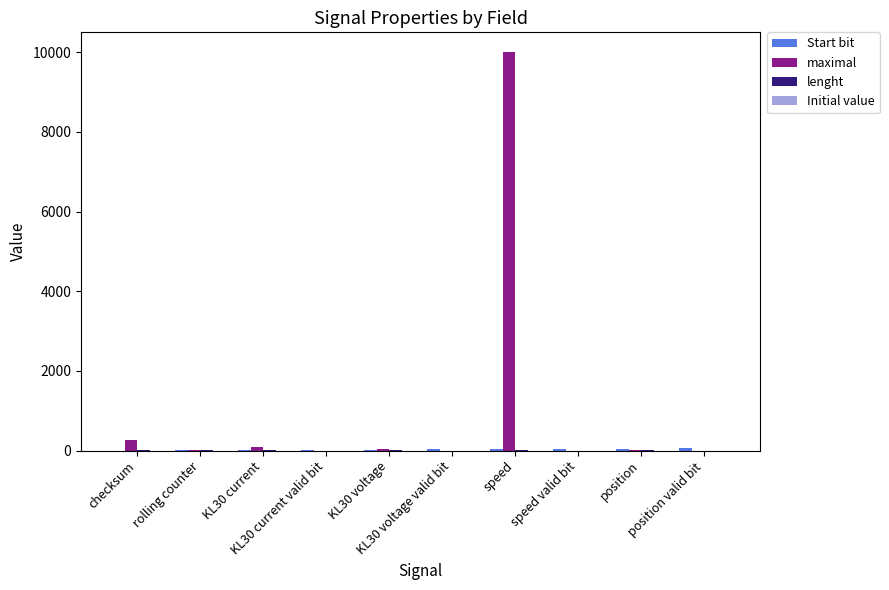

What is the highest value of the maximal series?

10001.0